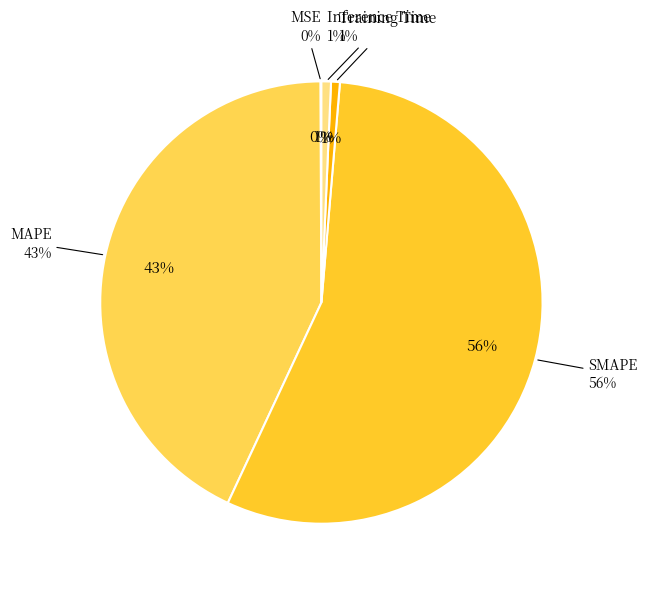

Which has a higher value, MAPE or Training Time?

MAPE